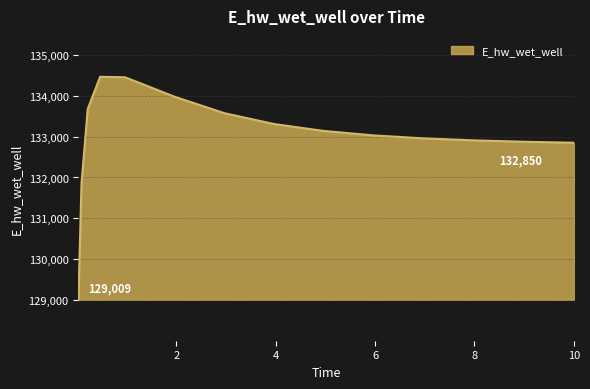

What is the sum of all values?

1994910.8